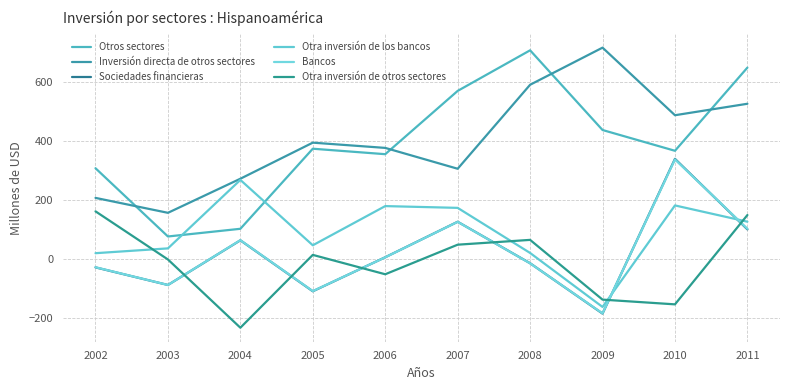

How many distinct data groups are displayed?

6